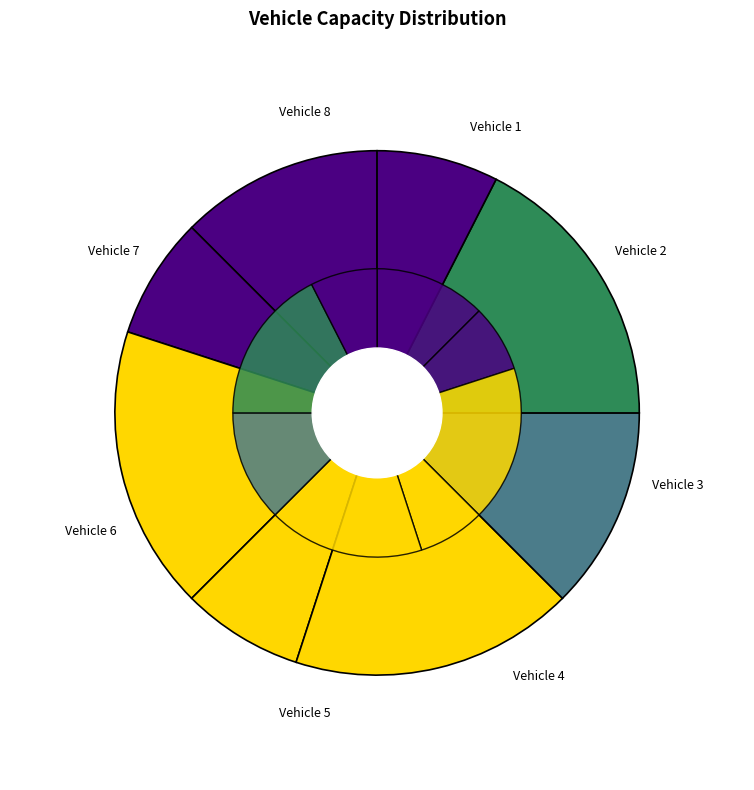

Is there a majority slice in this chart?

No